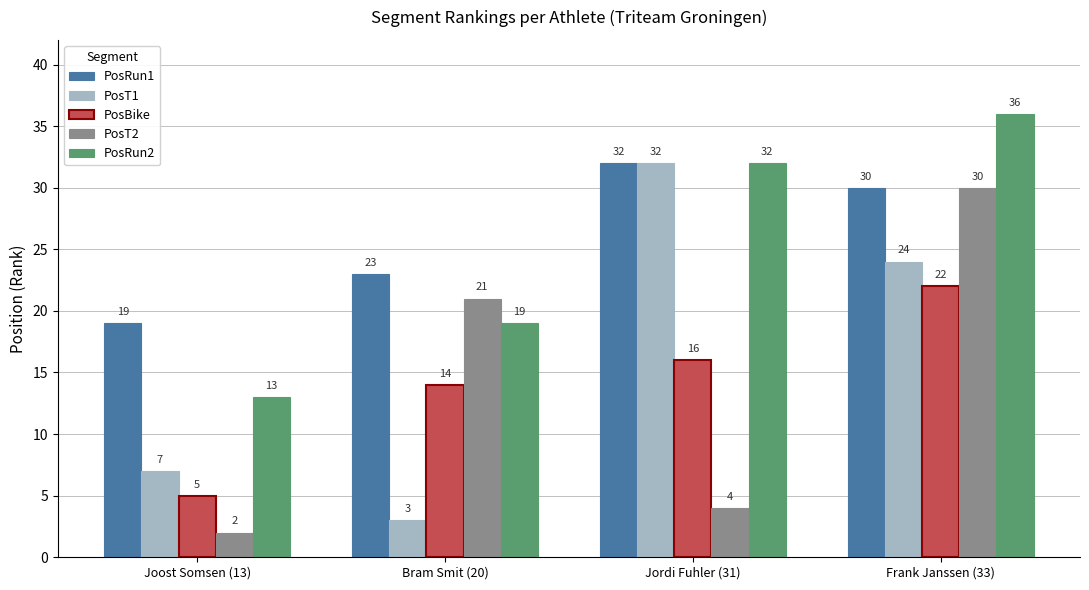

Which category has the highest value in the PosRun2 series?

Frank Janssen (33)